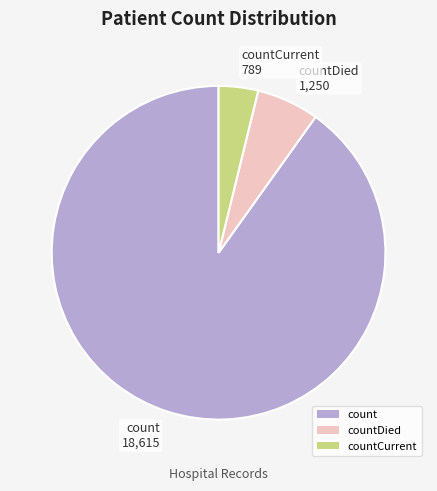

Which slice is the smallest?

countCurrent